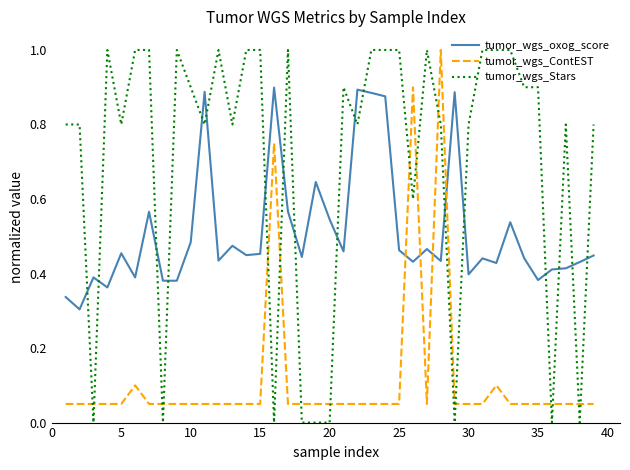

What is the maximum value shown in the chart?

1.0